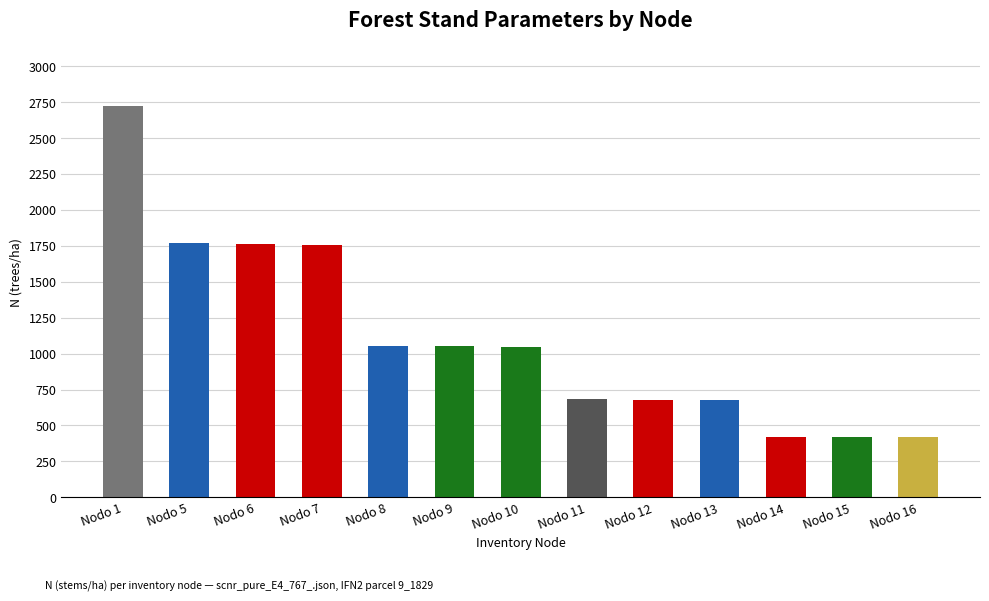

Which label corresponds to the largest value in the chart?

Nodo 1